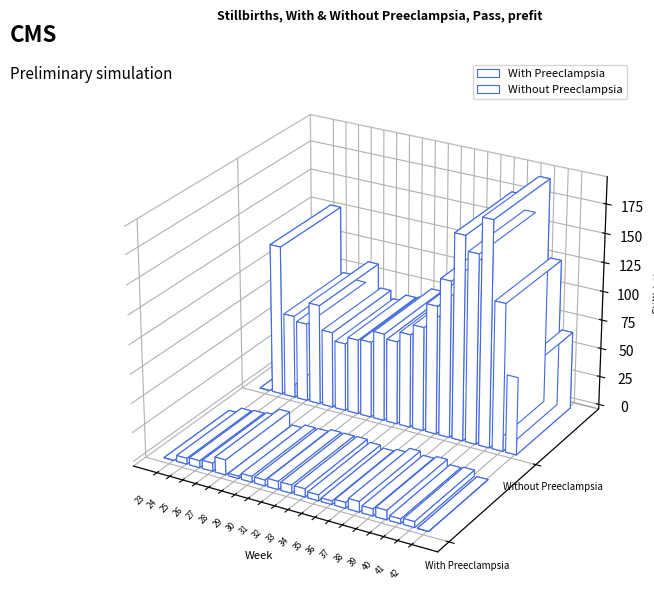

What are all the series names shown in the legend?

With Preeclampsia, Without Preeclampsia